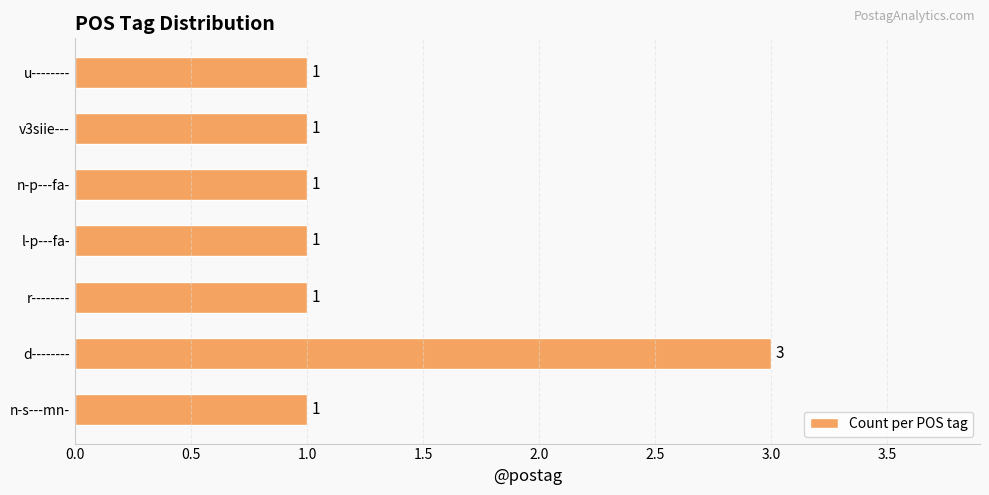

Approximately how many times larger is the value at d-------- compared to r--------?

3.0